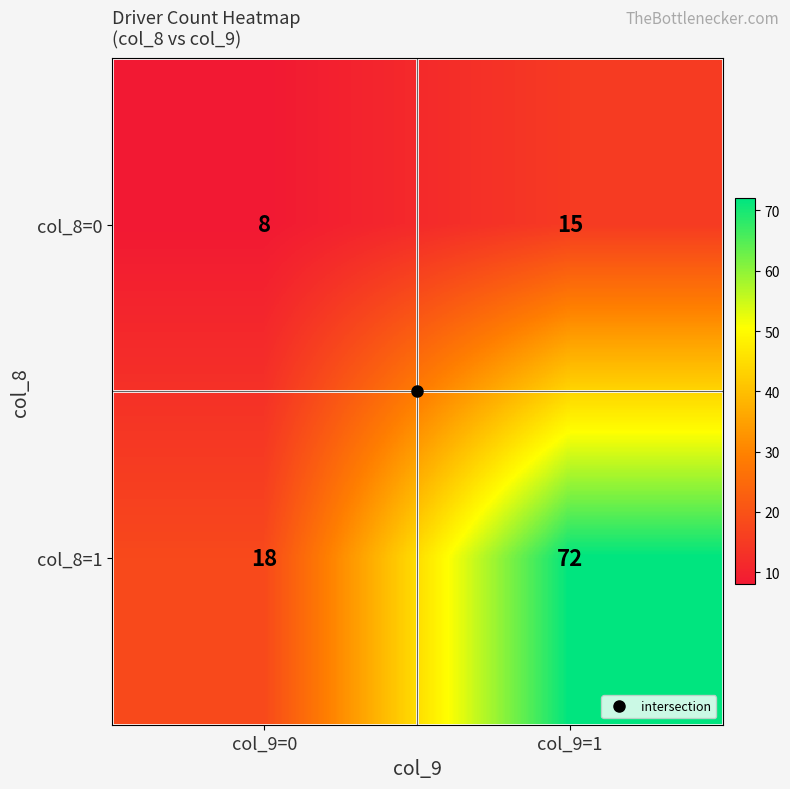

Which series has the widest spread of values?

col_8=1